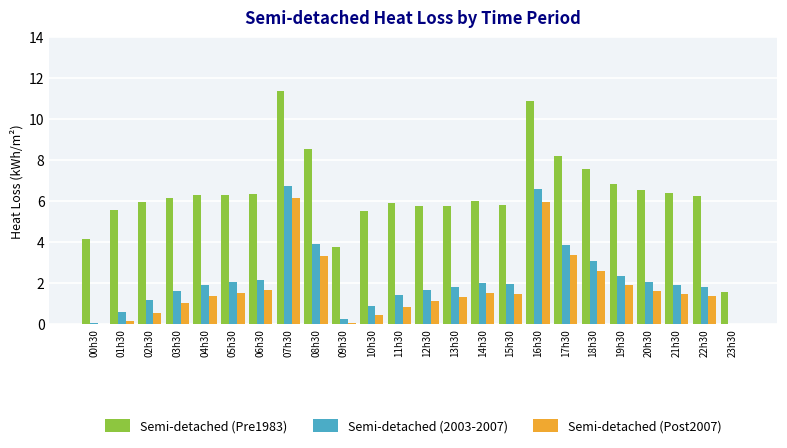

At which category is the sum across all series the highest?

07h30